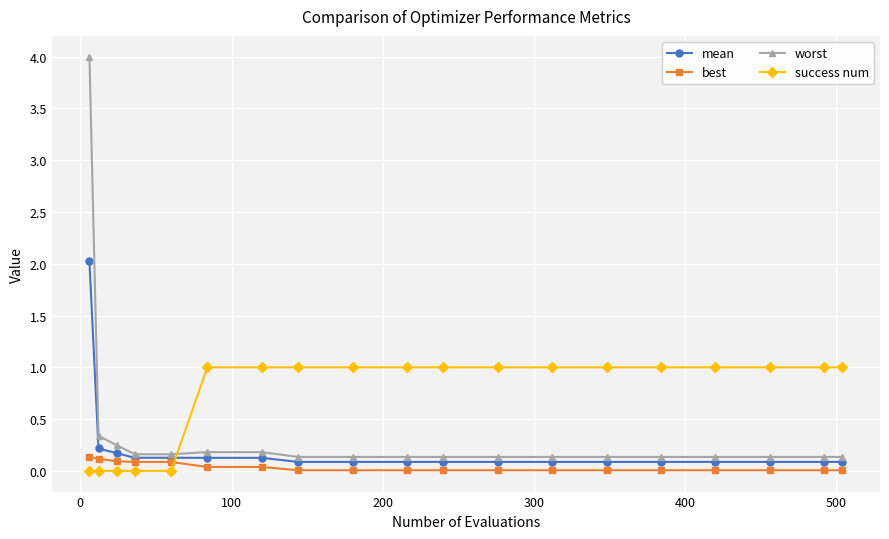

Which series has the largest total across all categories?

success num